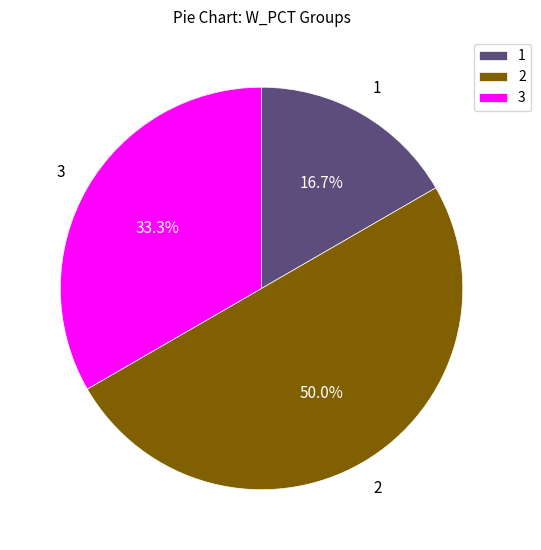

Which has a higher value, 1 or 3?

3